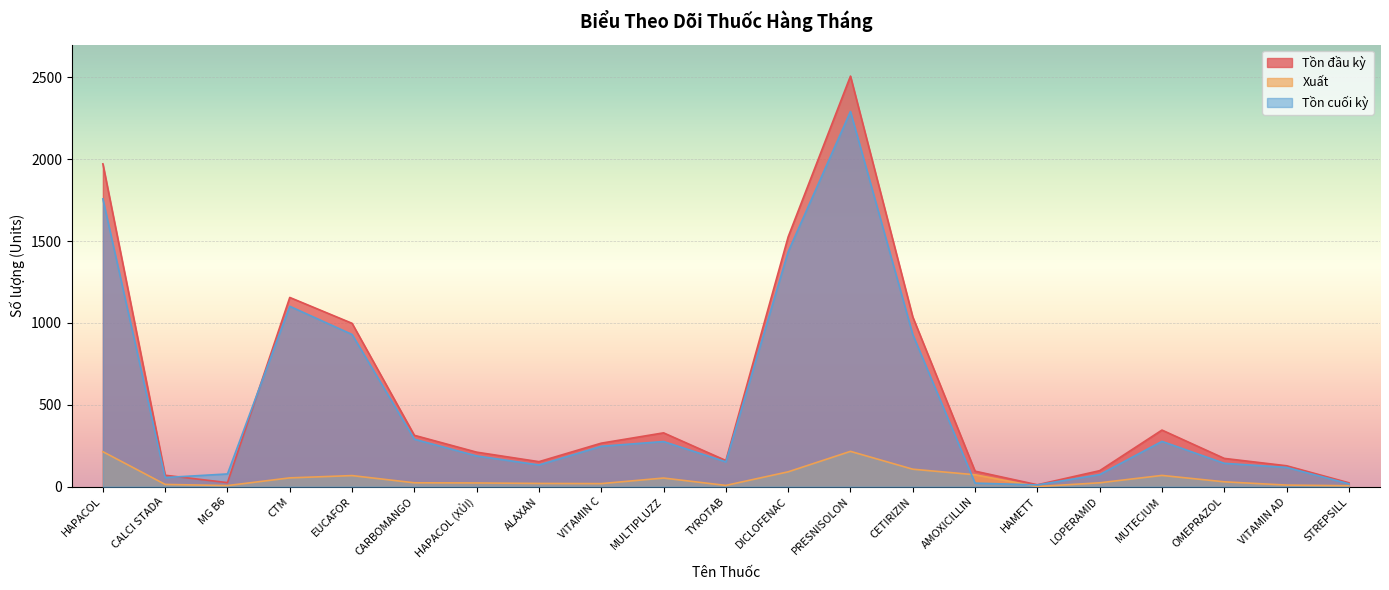

What is the label of the 14th point from the right?

ALAXAN